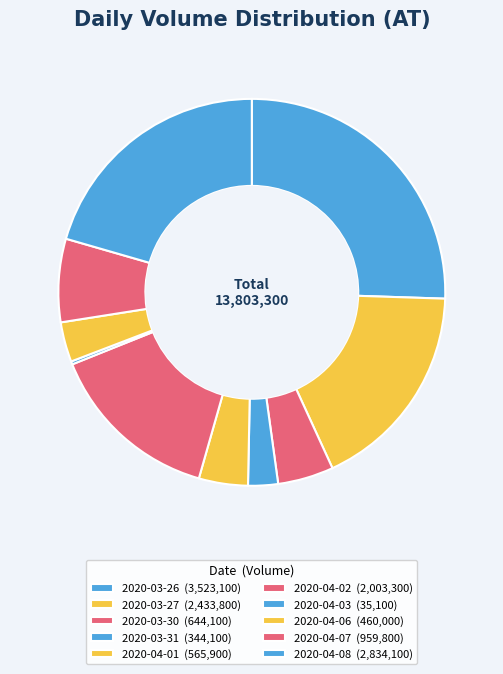

What percentage is the 2020-04-06 slice, to the nearest percent?

3%